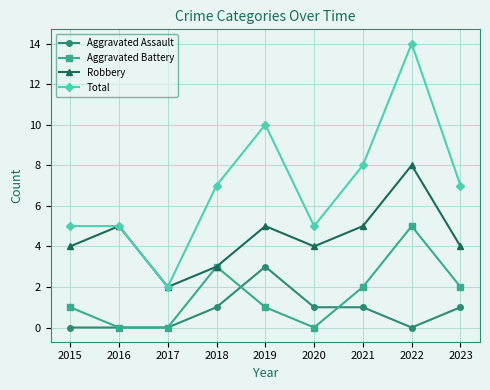

Does the chart display data point markers on the line(s)?

Yes